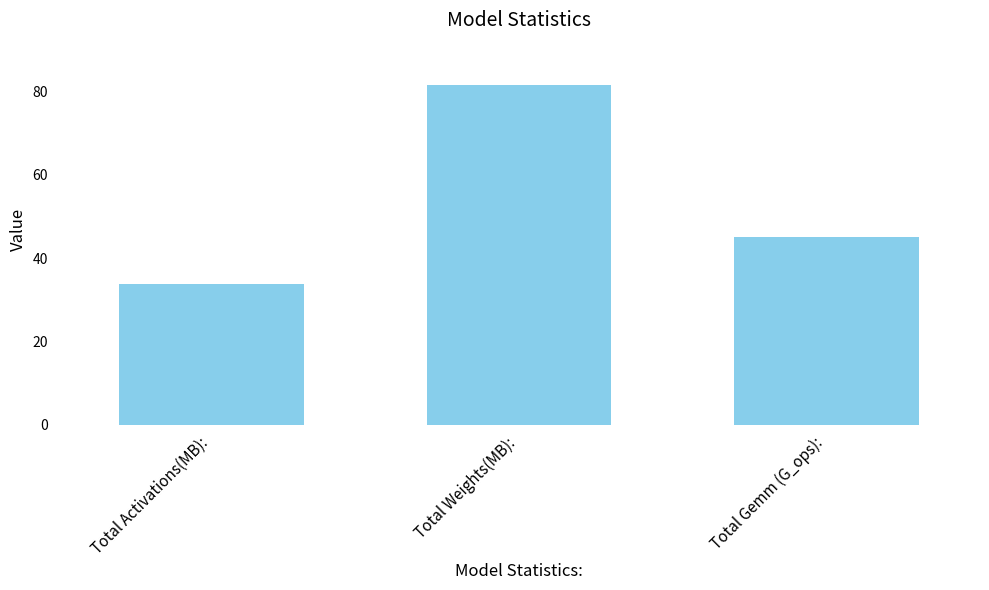

What is the difference between the values at Total Weights(MB): and Total Activations(MB):?

47.7